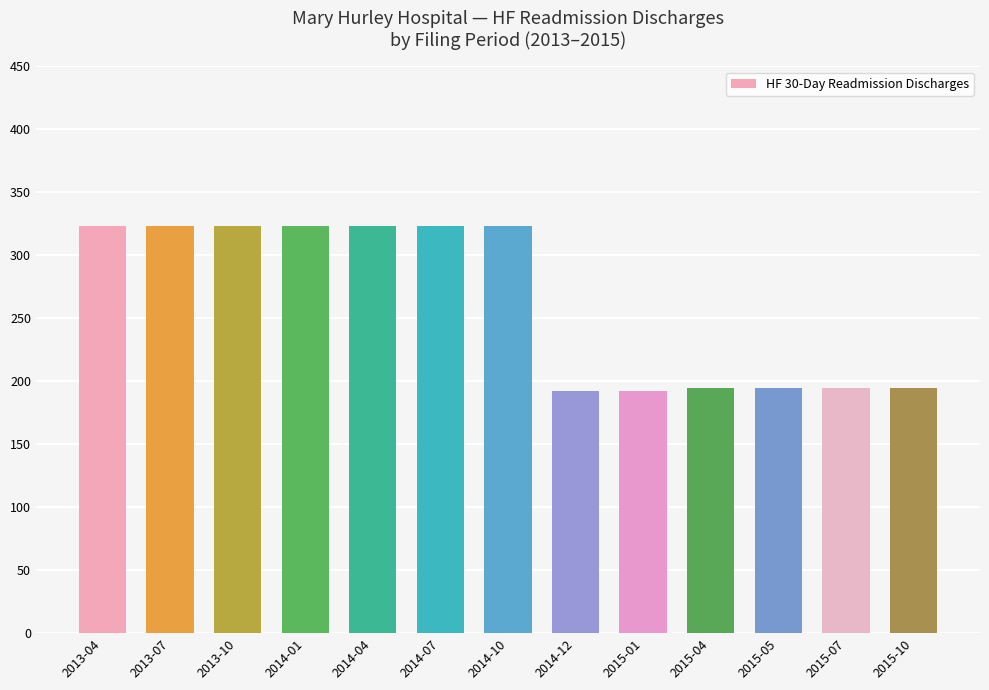

The value at 2015-05 is 195. True or false?

True